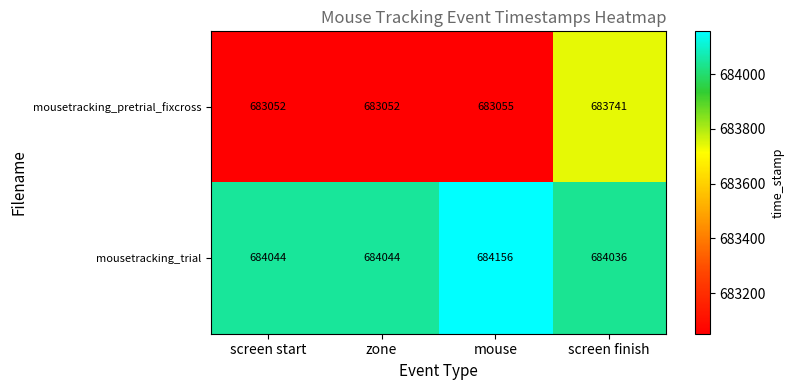

Reading right to left, list all the values displayed in this chart.

mousetracking_pretrial_fixcross: screen finish=683741	mouse=683055	zone=683052	screen start=683052
mousetracking_trial: screen finish=684036	mouse=684156	zone=684044	screen start=684044